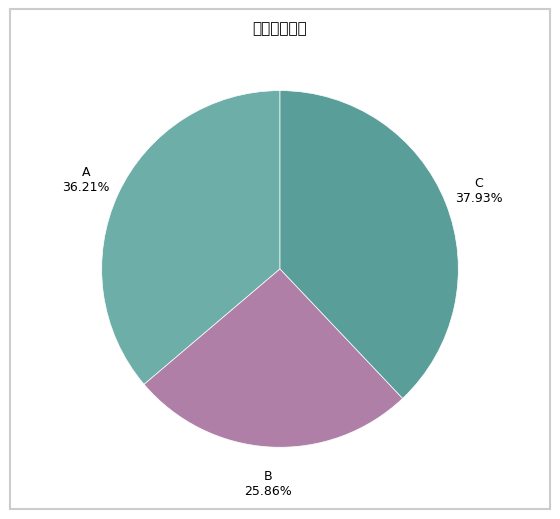

How much of the chart is everything except A?

63.8%